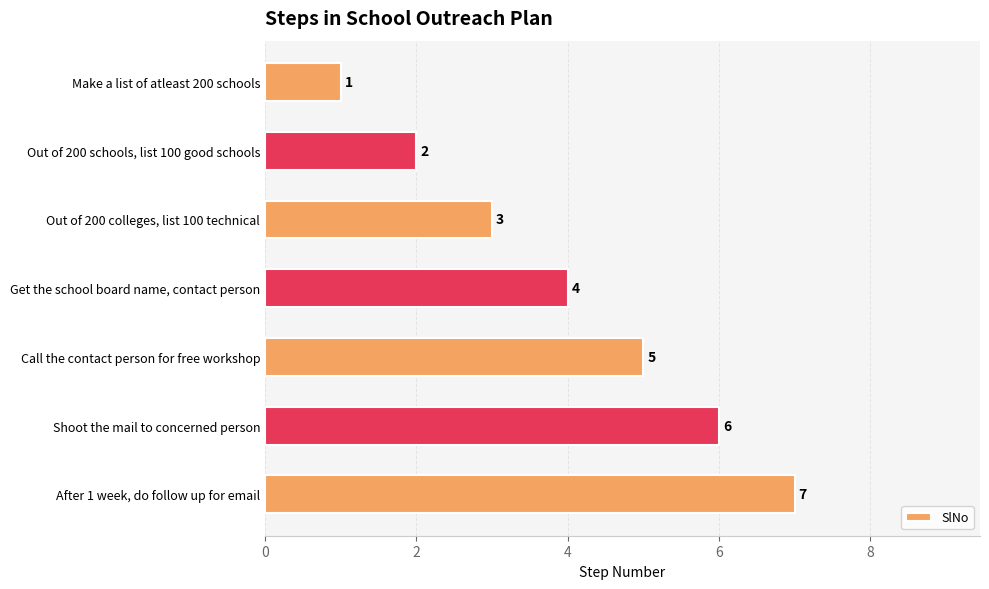

How many values are between 2 and 6?

5